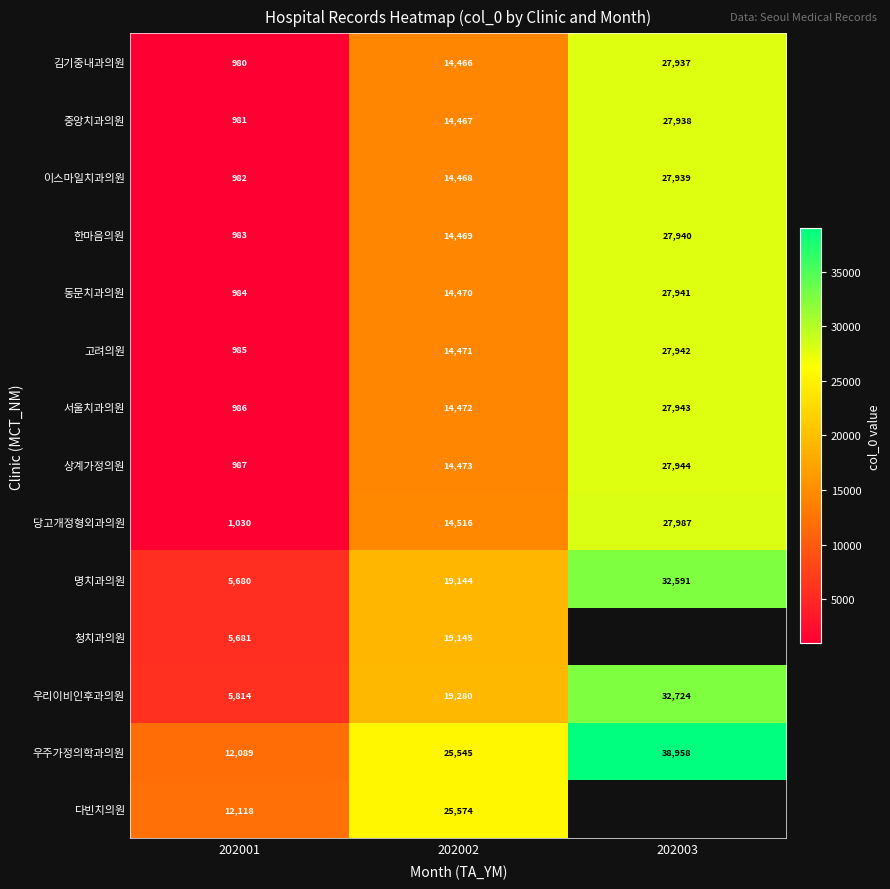

How many 명치과의원 values are between 5680 and 32591?

3